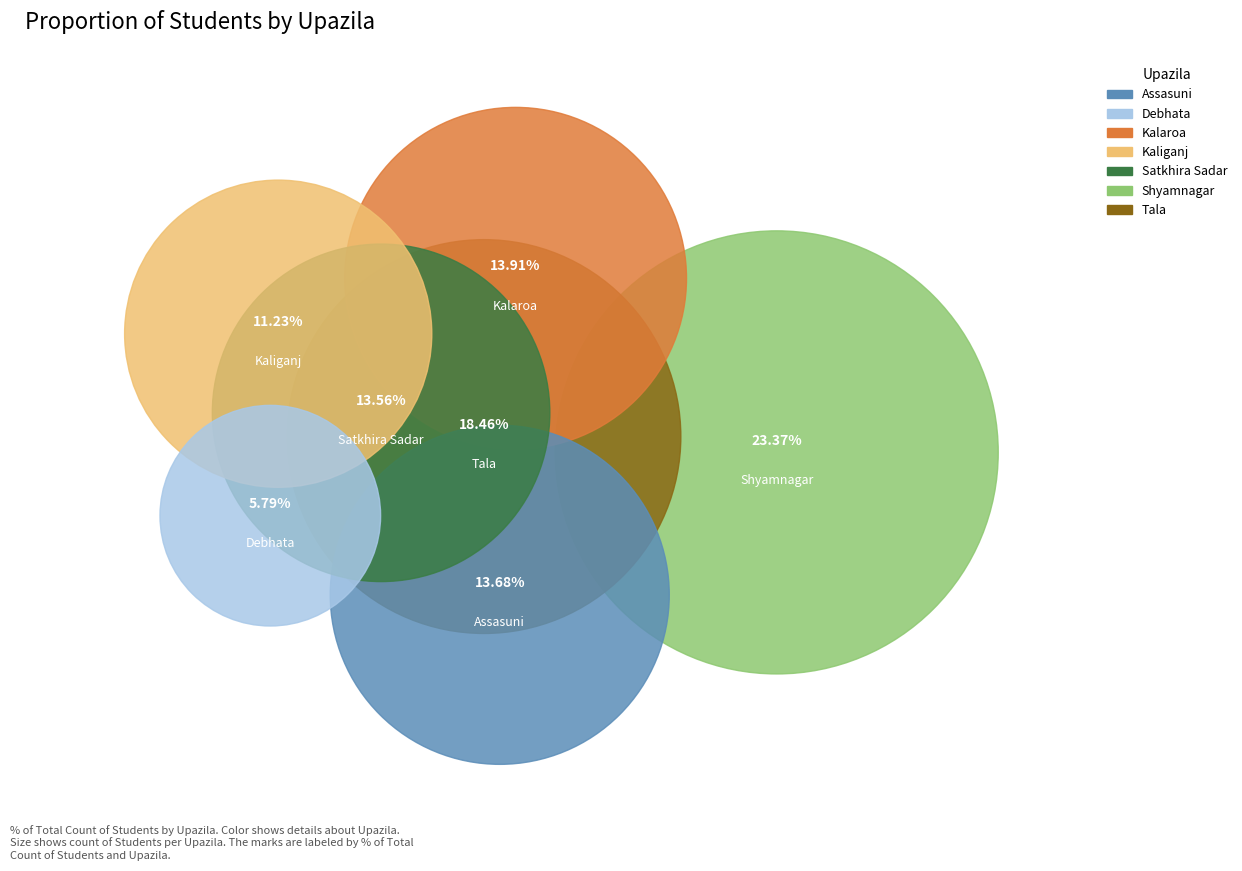

Does Kaliganj represent more than half of the total?

No